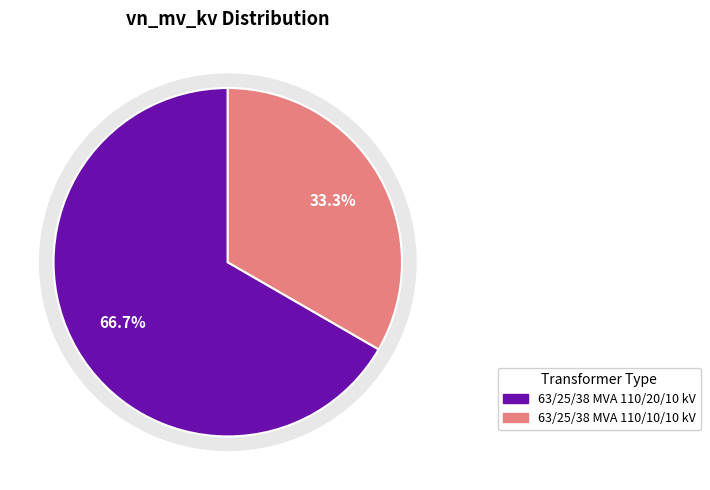

The 63/25/38 MVA 110/10/10 kV slice represents 33% of the pie. True or false?

True